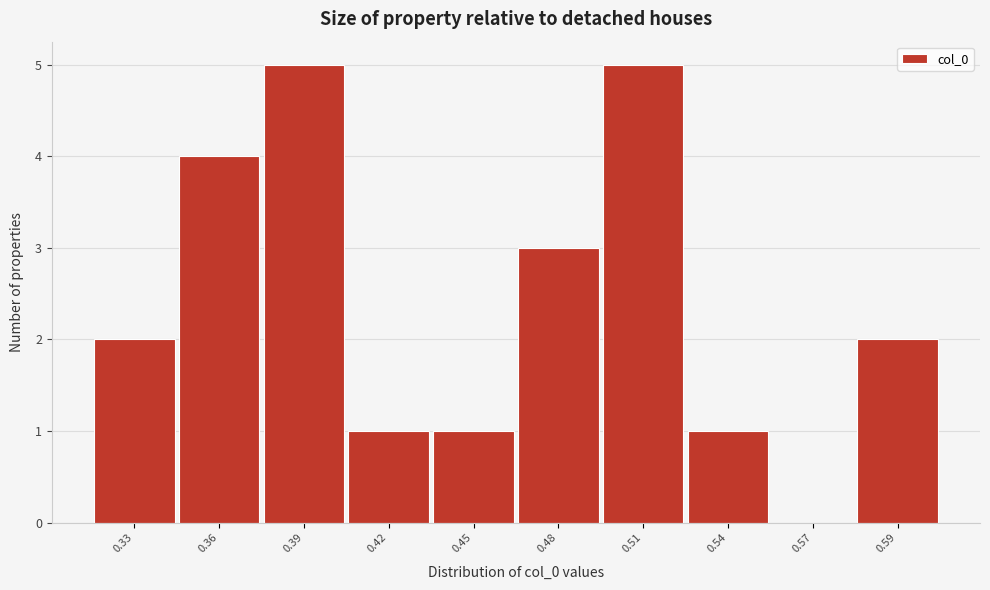

Reading left to right, what are all the values shown in this chart?

0.33=2	0.36=4	0.39=5	0.42=1	0.45=1	0.48=3	0.51=5	0.54=1	0.57=0	0.59=2